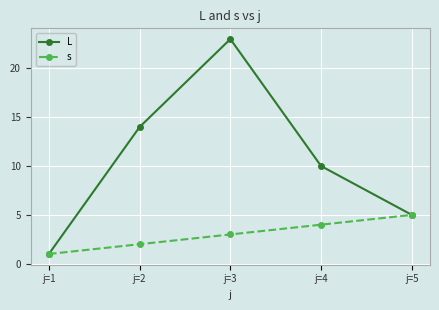

What is the difference between the second highest and second lowest values in the s series?

2